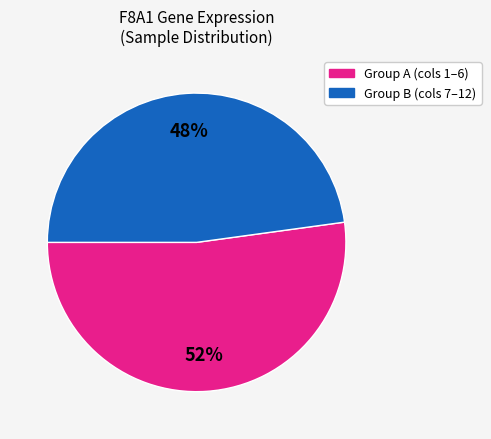

To the nearest percent, what is the difference between the largest and smallest slice percentages?

4%